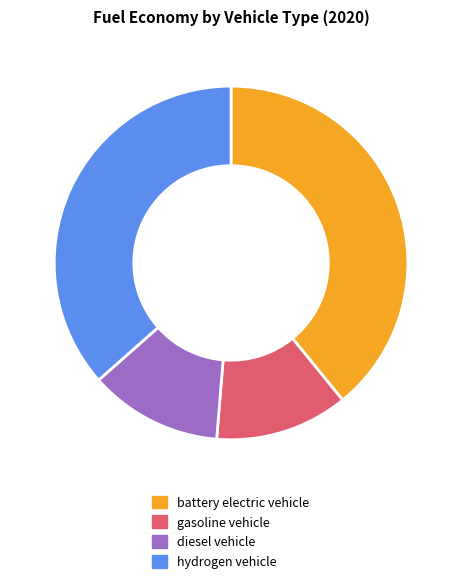

How many slices are in this pie chart?

4